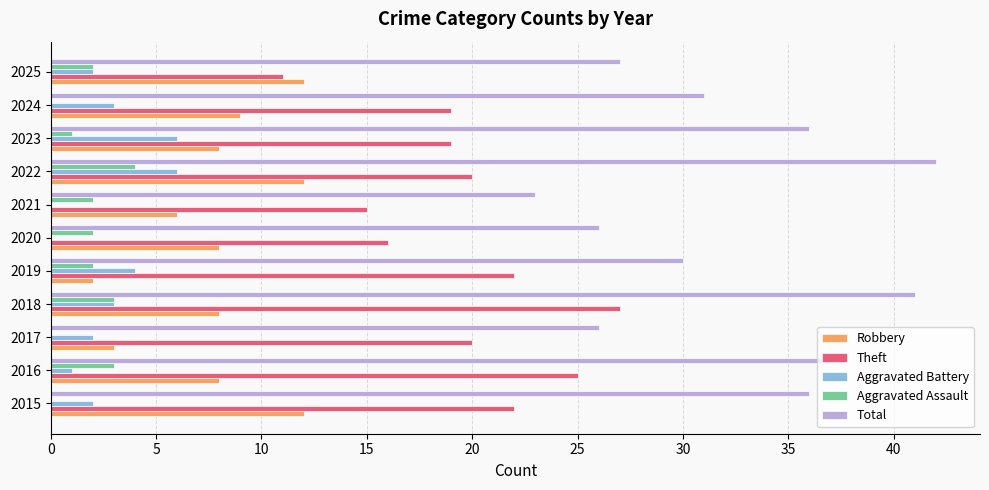

What is the average value of the Aggravated Battery series?

3